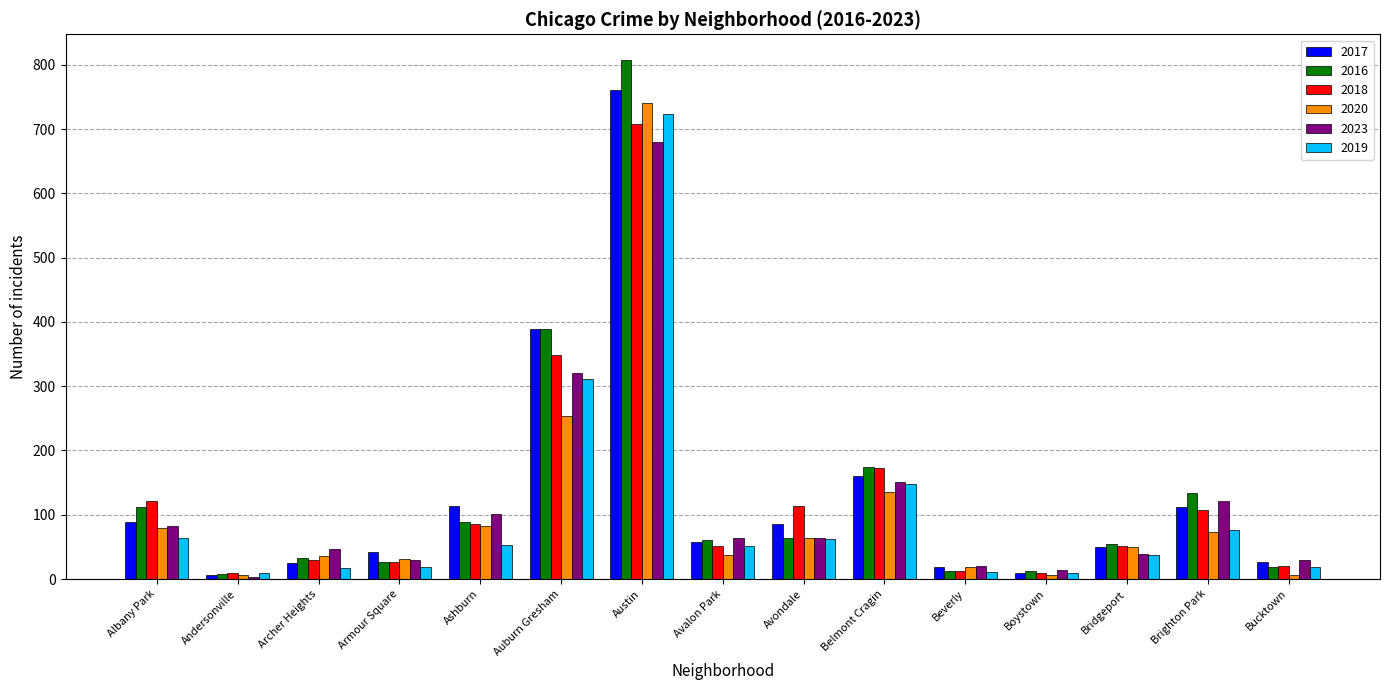

What is the label of the 3rd bar from the left?

Archer Heights